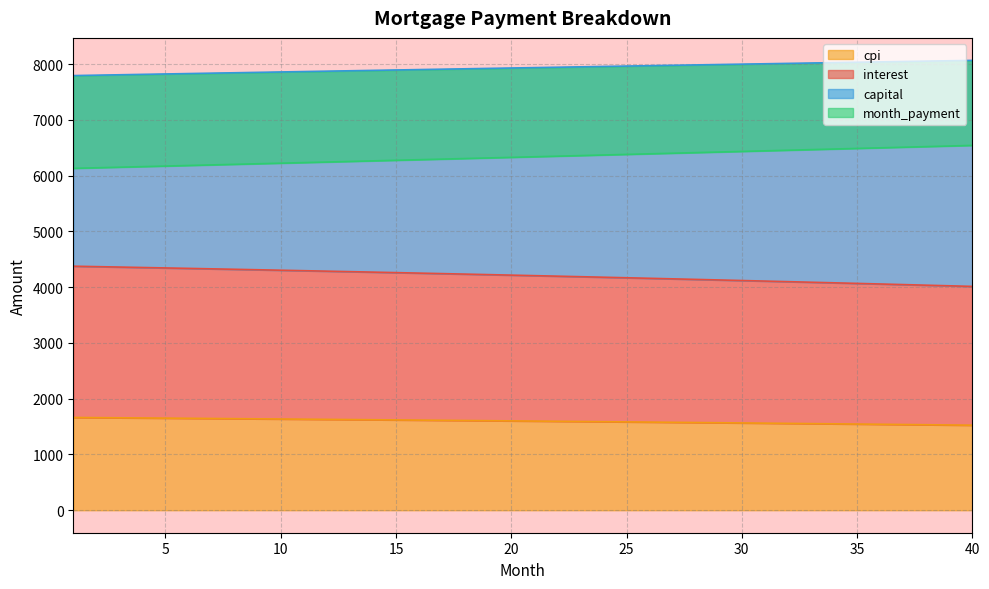

The value of interest at 24 is 1596.3. True or false?

False